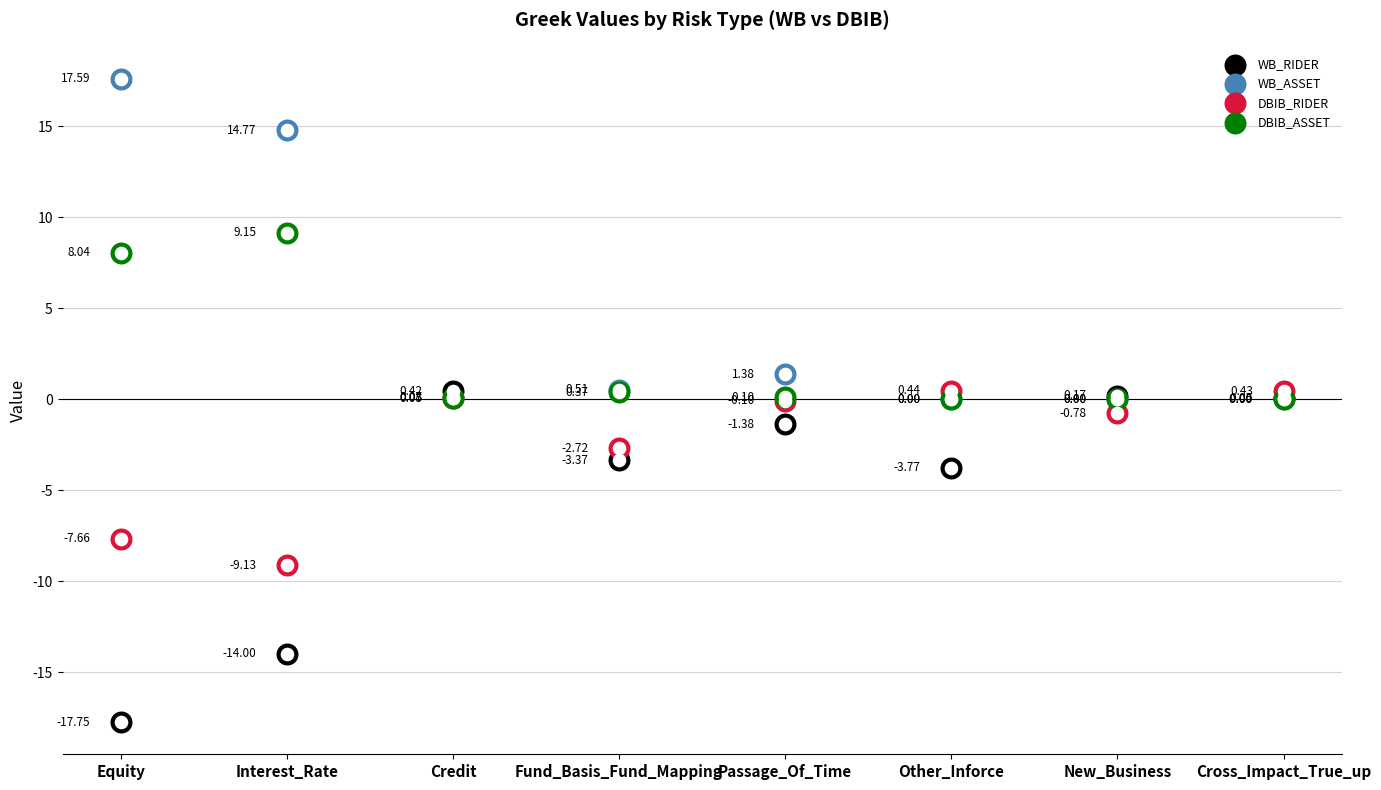

Which series reaches the minimum Y coordinate?

WB_RIDER